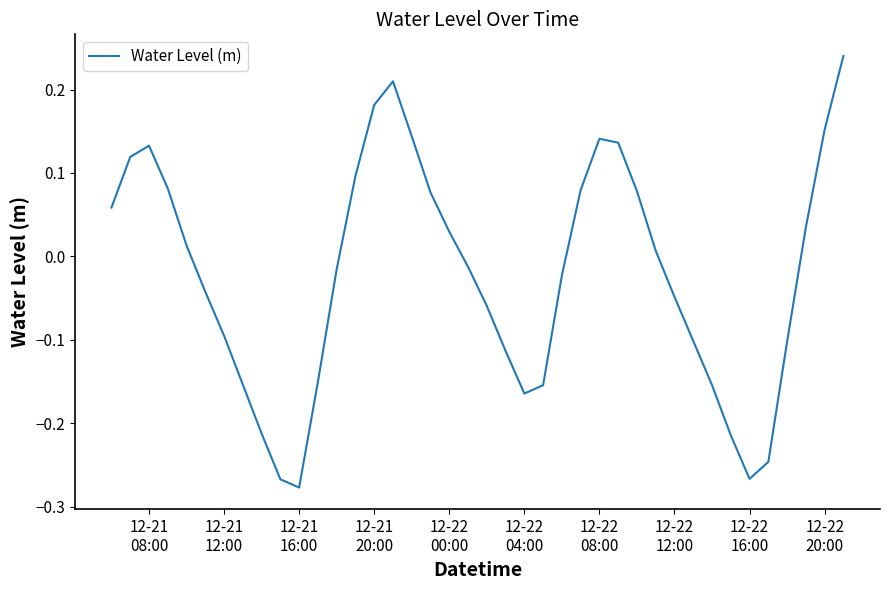

Reading left to right, list all the values displayed in this chart.

0.1	0.1	0.1	0.1	0.0	-0.0	-0.1	-0.2	-0.2	-0.3	-0.3	-0.2	-0.0	0.1	0.2	0.2	0.1	0.1	0.0	-0.0	-0.1	-0.1	-0.2	-0.2	-0.0	0.1	0.1	0.1	0.1	0.0	-0.0	-0.1	-0.2	-0.2	-0.3	-0.2	-0.1	0.0	0.2	0.2